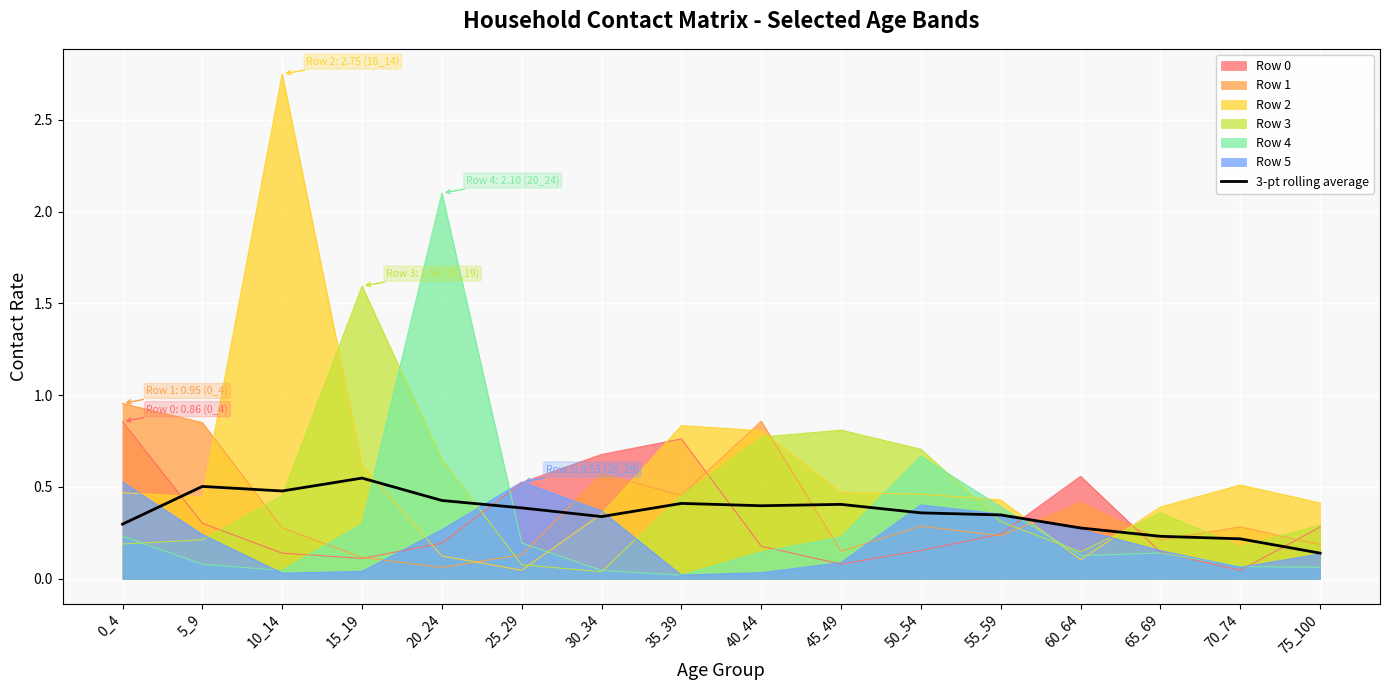

How many points are lower than both their immediate neighbors (excluding endpoints)?

3